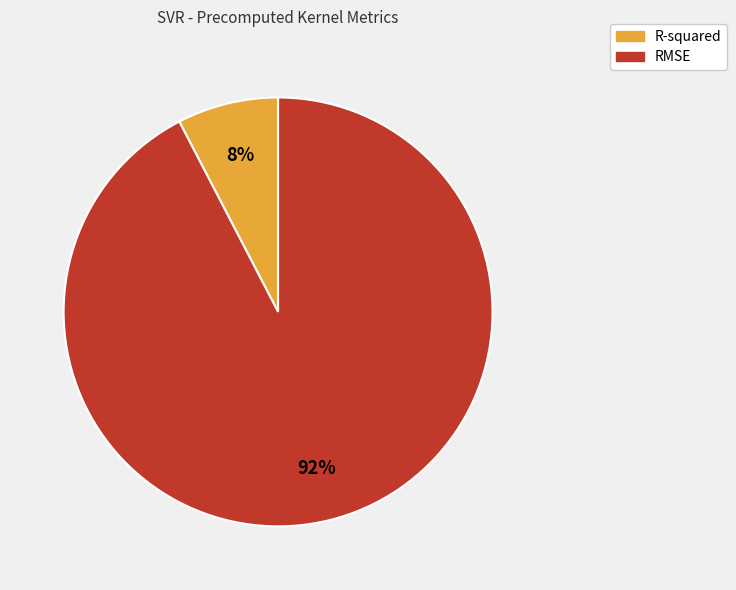

Rank the categories by value from lowest to highest.

R-squared, RMSE